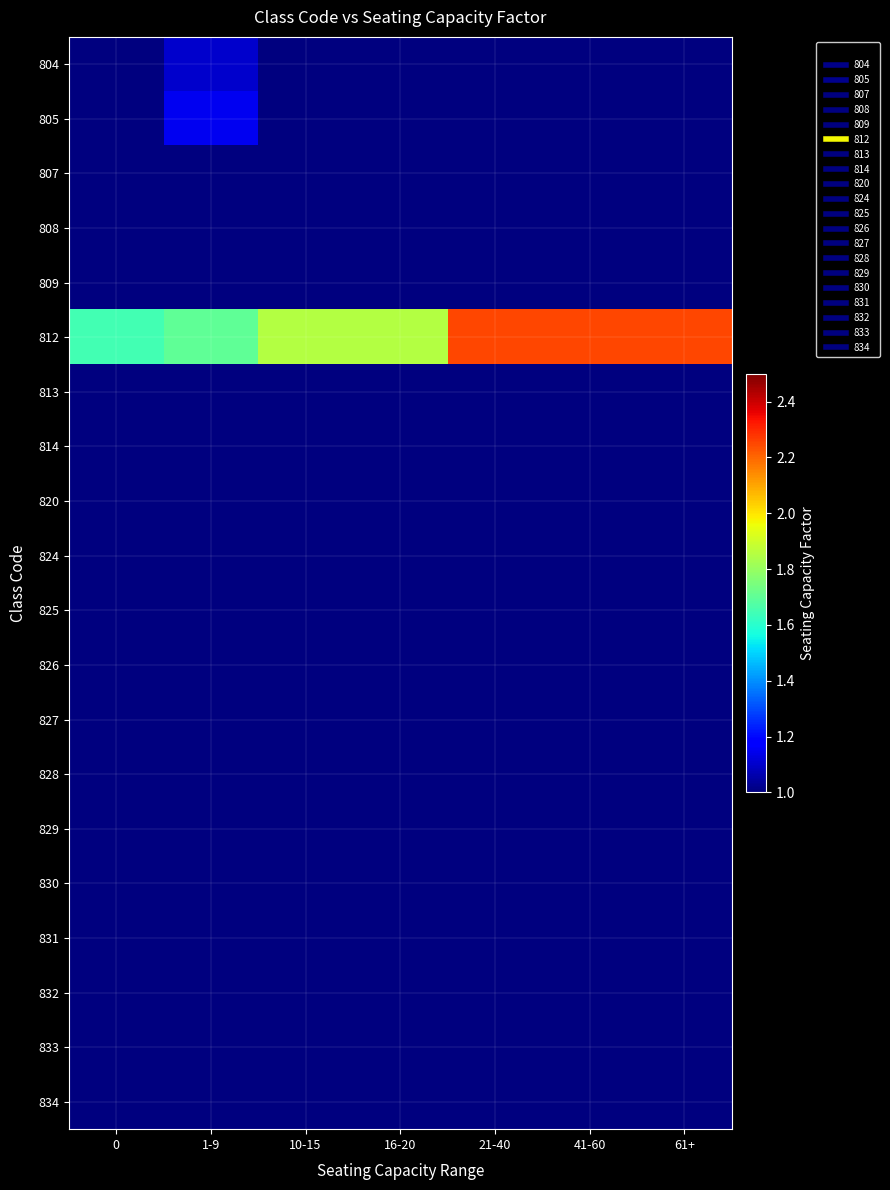

Reading left to right, list all the values displayed in this chart.

804: 0=1.0	1-9=1.1	10-15=1.0	16-20=1.0	21-40=1.0	41-60=1.0	61+=1.0
805: 0=1.0	1-9=1.1	10-15=1.0	16-20=1.0	21-40=1.0	41-60=1.0	61+=1.0
807: 0=1.0	1-9=1.0	10-15=1.0	16-20=1.0	21-40=1.0	41-60=1.0	61+=1.0
808: 0=1.0	1-9=1.0	10-15=1.0	16-20=1.0	21-40=1.0	41-60=1.0	61+=1.0
809: 0=1.0	1-9=1.0	10-15=1.0	16-20=1.0	21-40=1.0	41-60=1.0	61+=1.0
812: 0=1.6	1-9=1.7	10-15=1.9	16-20=1.9	21-40=2.2	41-60=2.2	61+=2.2
813: 0=1.0	1-9=1.0	10-15=1.0	16-20=1.0	21-40=1.0	41-60=1.0	61+=1.0
814: 0=1.0	1-9=1.0	10-15=1.0	16-20=1.0	21-40=1.0	41-60=1.0	61+=1.0
820: 0=1.0	1-9=1.0	10-15=1.0	16-20=1.0	21-40=1.0	41-60=1.0	61+=1.0
824: 0=1.0	1-9=1.0	10-15=1.0	16-20=1.0	21-40=1.0	41-60=1.0	61+=1.0
825: 0=1.0	1-9=1.0	10-15=1.0	16-20=1.0	21-40=1.0	41-60=1.0	61+=1.0
826: 0=1.0	1-9=1.0	10-15=1.0	16-20=1.0	21-40=1.0	41-60=1.0	61+=1.0
827: 0=1.0	1-9=1.0	10-15=1.0	16-20=1.0	21-40=1.0	41-60=1.0	61+=1.0
828: 0=1.0	1-9=1.0	10-15=1.0	16-20=1.0	21-40=1.0	41-60=1.0	61+=1.0
829: 0=1.0	1-9=1.0	10-15=1.0	16-20=1.0	21-40=1.0	41-60=1.0	61+=1.0
830: 0=1.0	1-9=1.0	10-15=1.0	16-20=1.0	21-40=1.0	41-60=1.0	61+=1.0
831: 0=1.0	1-9=1.0	10-15=1.0	16-20=1.0	21-40=1.0	41-60=1.0	61+=1.0
832: 0=1.0	1-9=1.0	10-15=1.0	16-20=1.0	21-40=1.0	41-60=1.0	61+=1.0
833: 0=1.0	1-9=1.0	10-15=1.0	16-20=1.0	21-40=1.0	41-60=1.0	61+=1.0
834: 0=1.0	1-9=1.0	10-15=1.0	16-20=1.0	21-40=1.0	41-60=1.0	61+=1.0